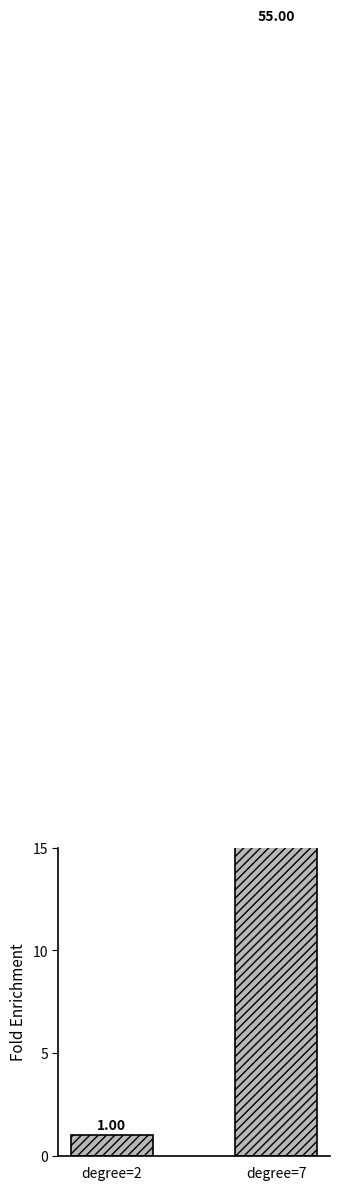

Reading left to right, transcribe all the data shown in this chart.

degree=2=1	degree=7=55